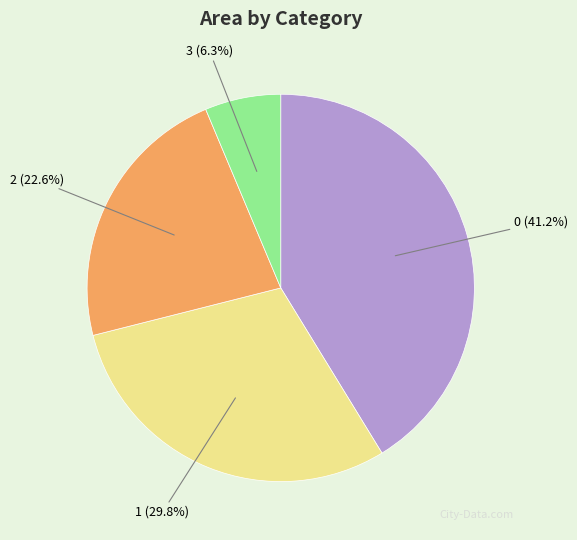

To the nearest percent, what is the combined percentage of 3 and 0?

48%